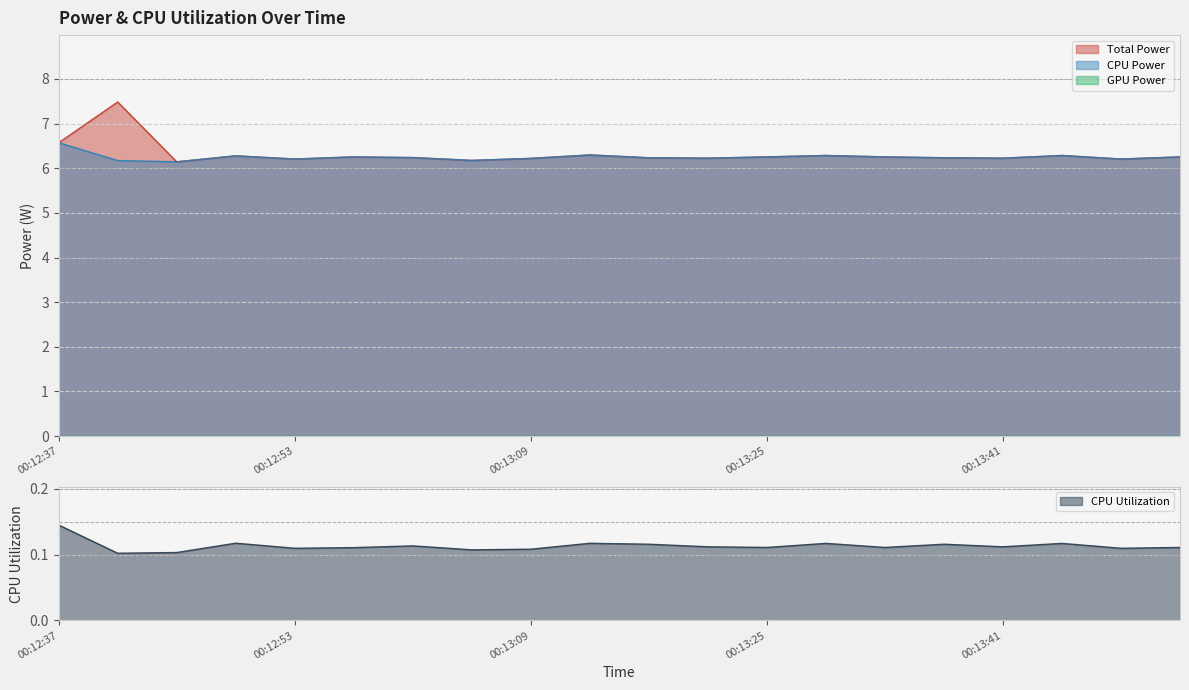

Reading left to right, list all the values displayed in this chart.

Total Power: 00:12:37=6.6	00:12:41=7.5	00:12:45=6.1	00:12:49=6.3	00:12:53=6.2	00:12:57=6.3	00:13:01=6.2	00:13:05=6.2	00:13:09=6.2	00:13:13=6.3	00:13:17=6.2	00:13:21=6.2	00:13:25=6.3	00:13:29=6.3	00:13:33=6.3	00:13:37=6.2	00:13:41=6.2	00:13:45=6.3	00:13:49=6.2	00:13:53=6.3
CPU Power: 00:12:37=6.6	00:12:41=6.2	00:12:45=6.1	00:12:49=6.3	00:12:53=6.2	00:12:57=6.3	00:13:01=6.2	00:13:05=6.2	00:13:09=6.2	00:13:13=6.3	00:13:17=6.2	00:13:21=6.2	00:13:25=6.3	00:13:29=6.3	00:13:33=6.3	00:13:37=6.2	00:13:41=6.2	00:13:45=6.3	00:13:49=6.2	00:13:53=6.3
CPU Utilization: 00:12:37=0.1	00:12:41=0.1	00:12:45=0.1	00:12:49=0.1	00:12:53=0.1	00:12:57=0.1	00:13:01=0.1	00:13:05=0.1	00:13:09=0.1	00:13:13=0.1	00:13:17=0.1	00:13:21=0.1	00:13:25=0.1	00:13:29=0.1	00:13:33=0.1	00:13:37=0.1	00:13:41=0.1	00:13:45=0.1	00:13:49=0.1	00:13:53=0.1